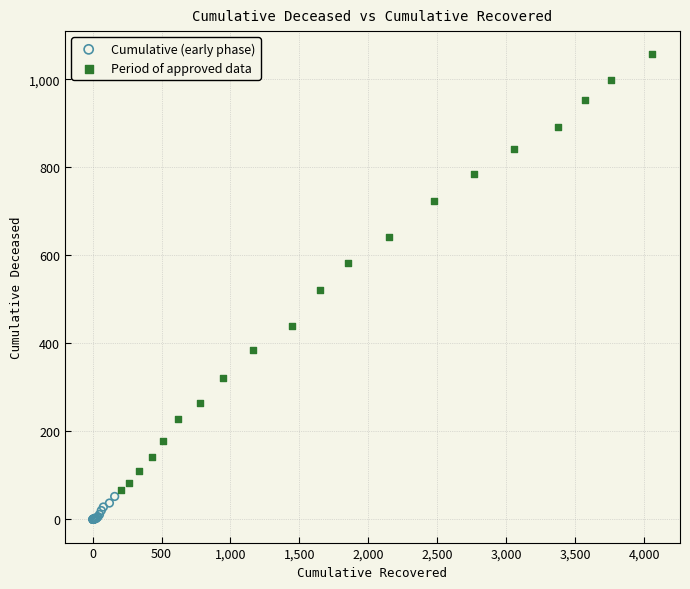

Which series contains the highest Y value?

Period of approved data